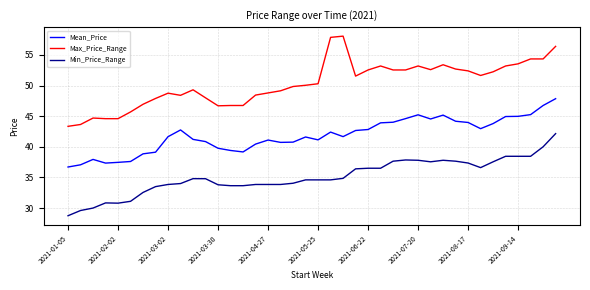

Rank the series by their average value, from lowest to highest.

Min_Price_Range, Mean_Price, Max_Price_Range